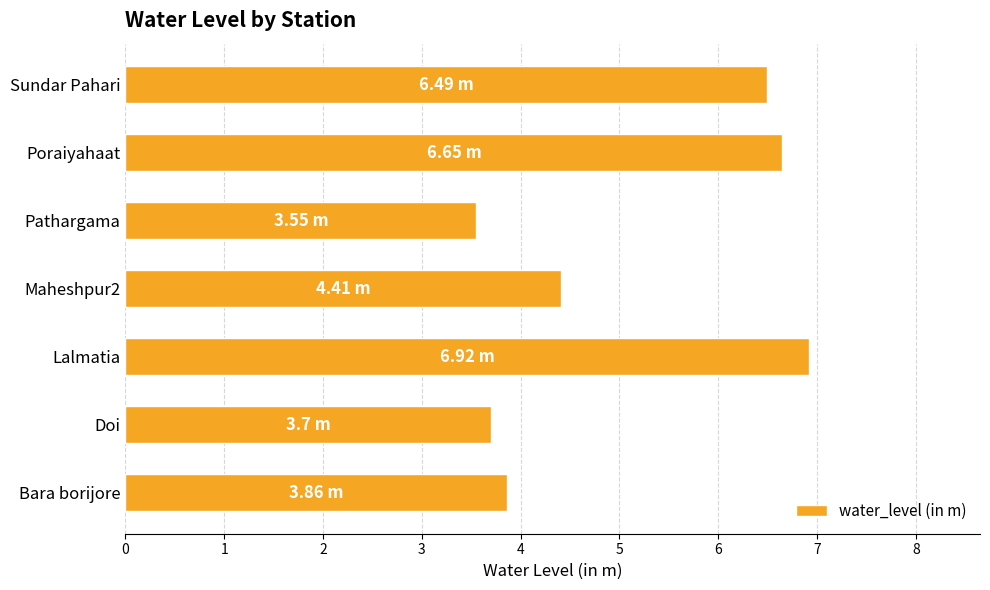

Which category has the highest value across all series?

Lalmatia